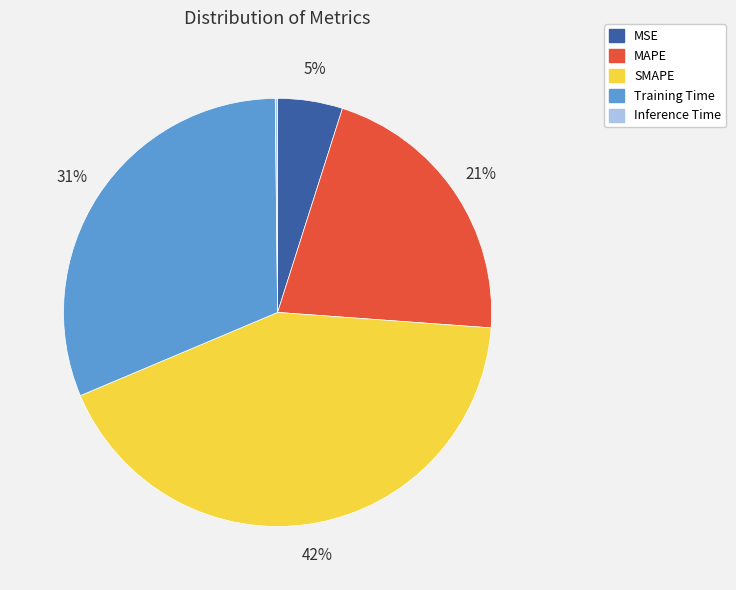

Between SMAPE and Training Time, which is larger?

SMAPE